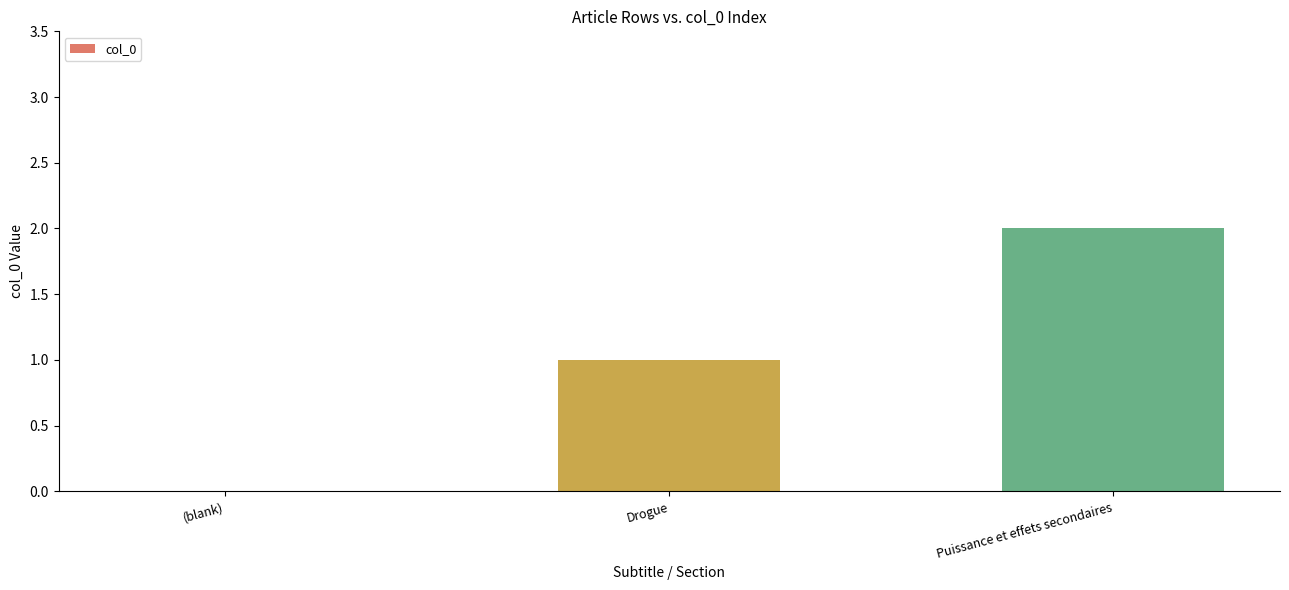

What is the change in value from (blank) to Drogue?

+1